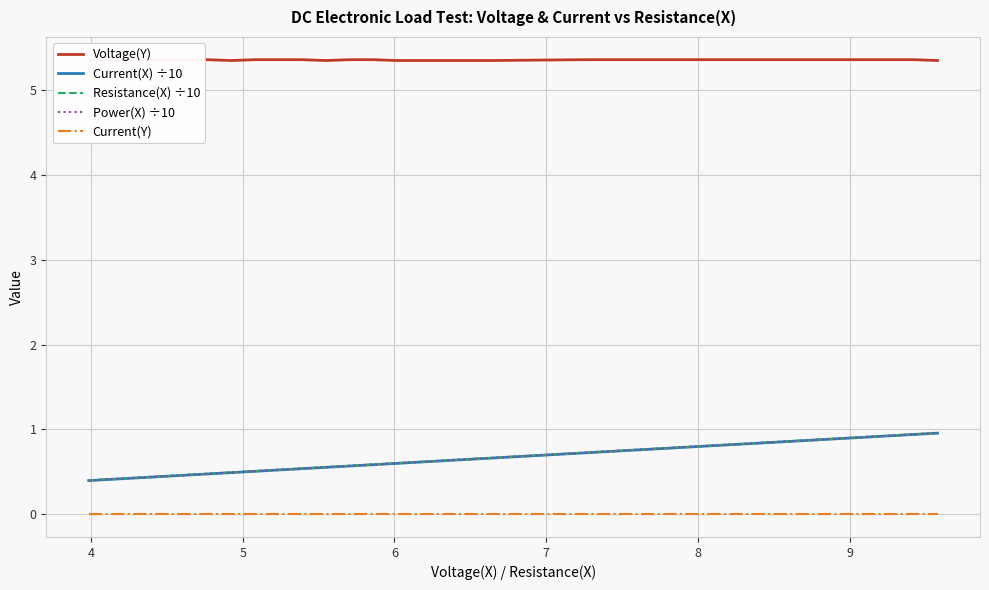

Which series changed the most between 8 and 8?

Resistance(X) ÷10